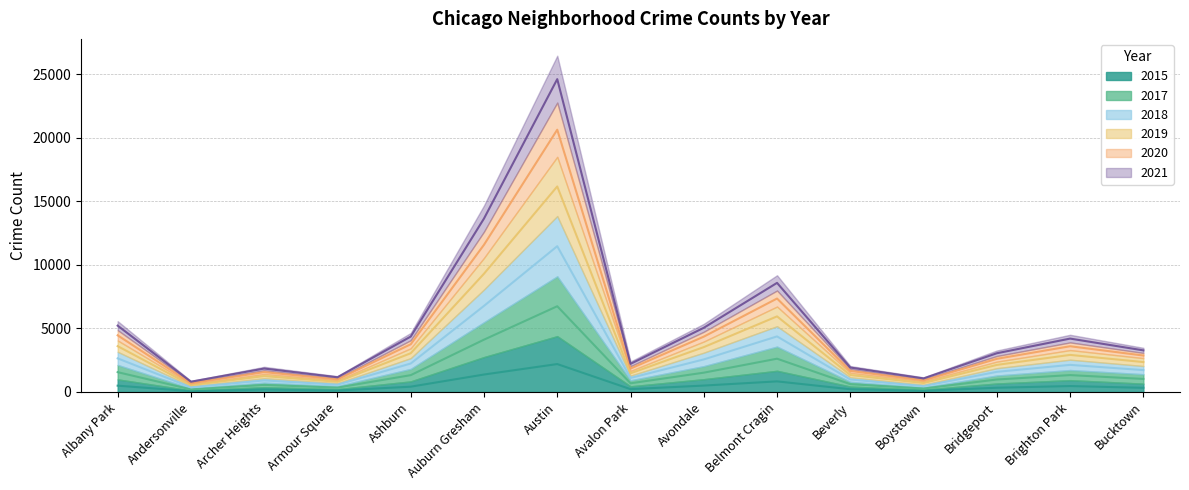

At which category is the sum across all series the highest?

Austin